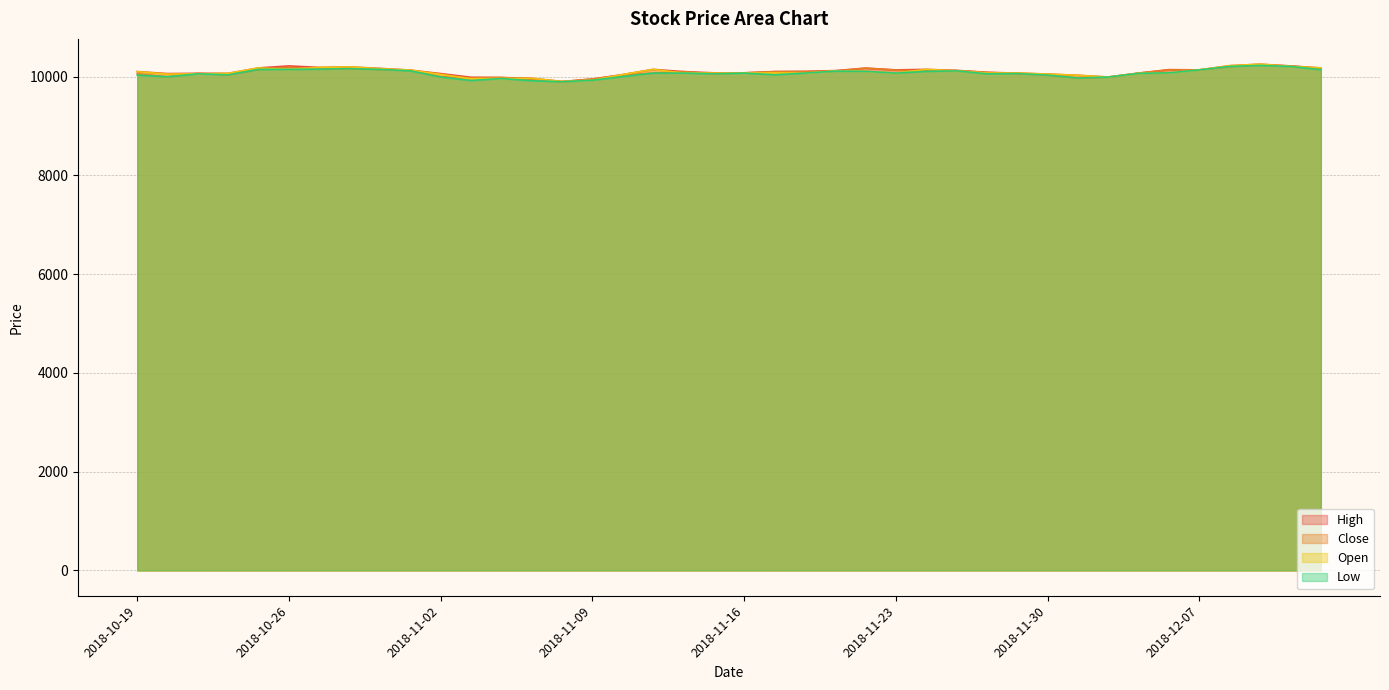

Between 2018-11-28 and 2018-11-29, which series saw the biggest shift?

Close